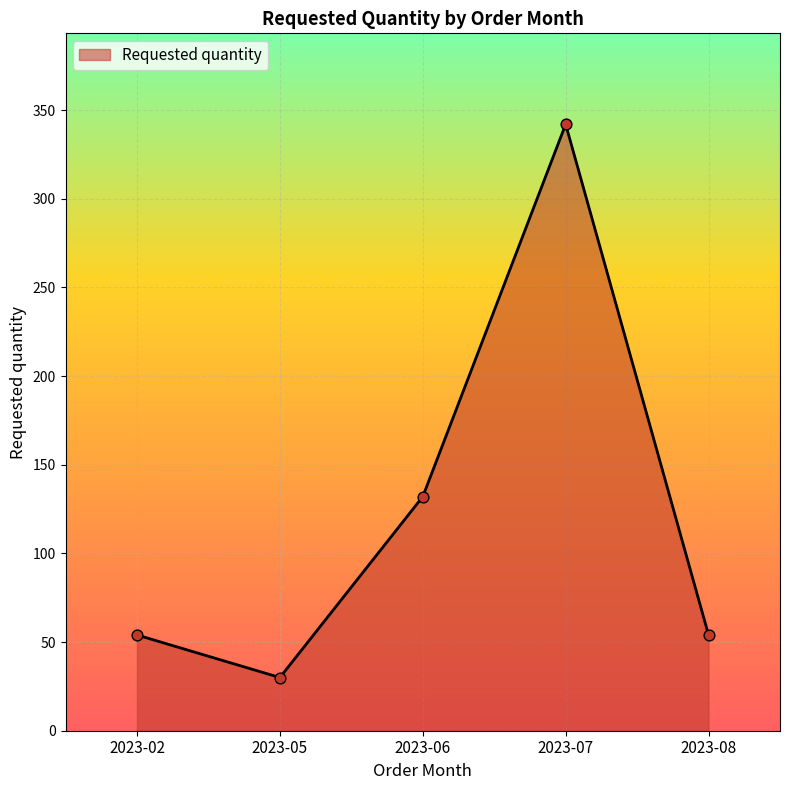

Between 2023-06 and 2023-08, which is larger?

2023-06